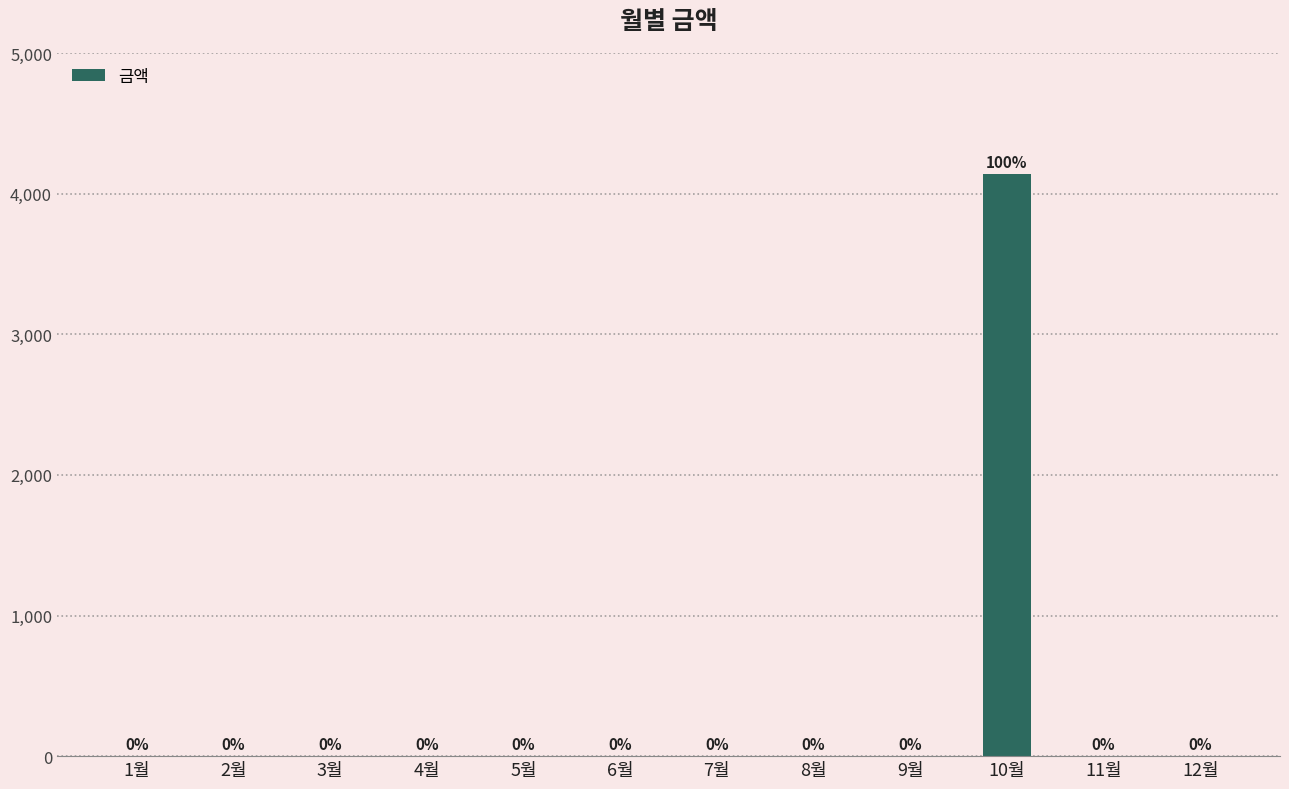

Reading left to right, what are all the values shown in this chart?

1월=0	2월=0	3월=0	4월=0	5월=0	6월=0	7월=0	8월=0	9월=0	10월=4140	11월=0	12월=0